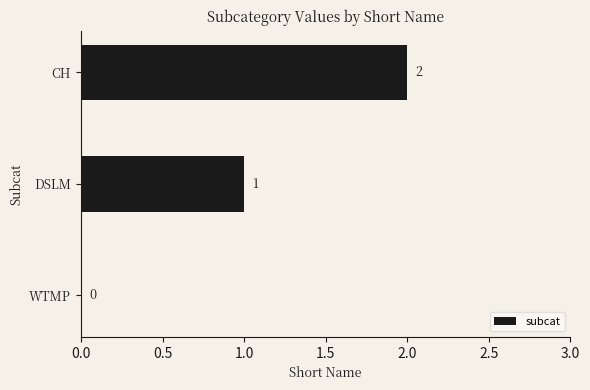

The chart shows a value of 1 at CH. True or false?

False